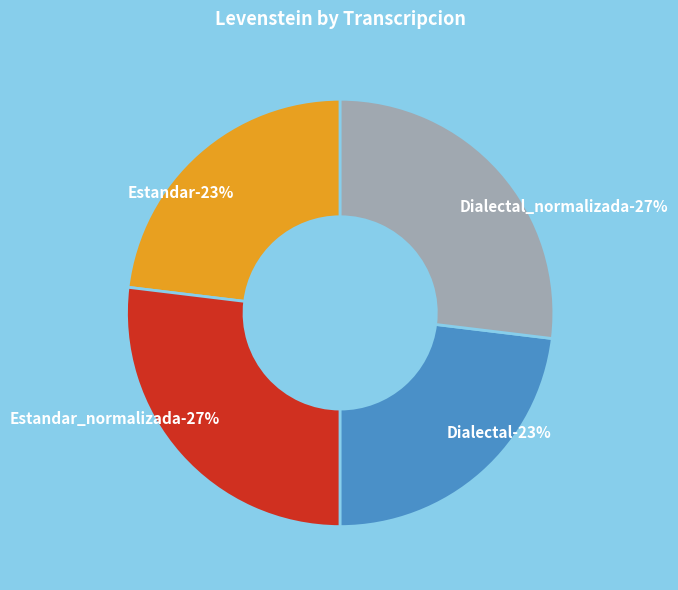

What is the ratio of the value at Dialectal_normalizada to the value at Estandar?

1.2